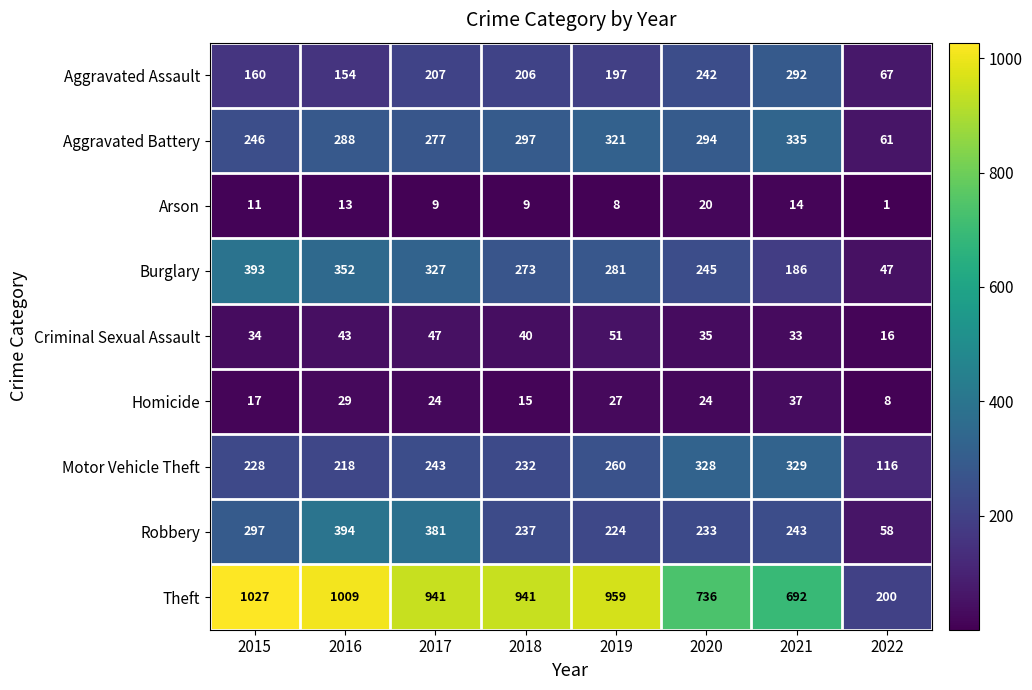

The Robbery series shows 16 at 2022. True or false?

False